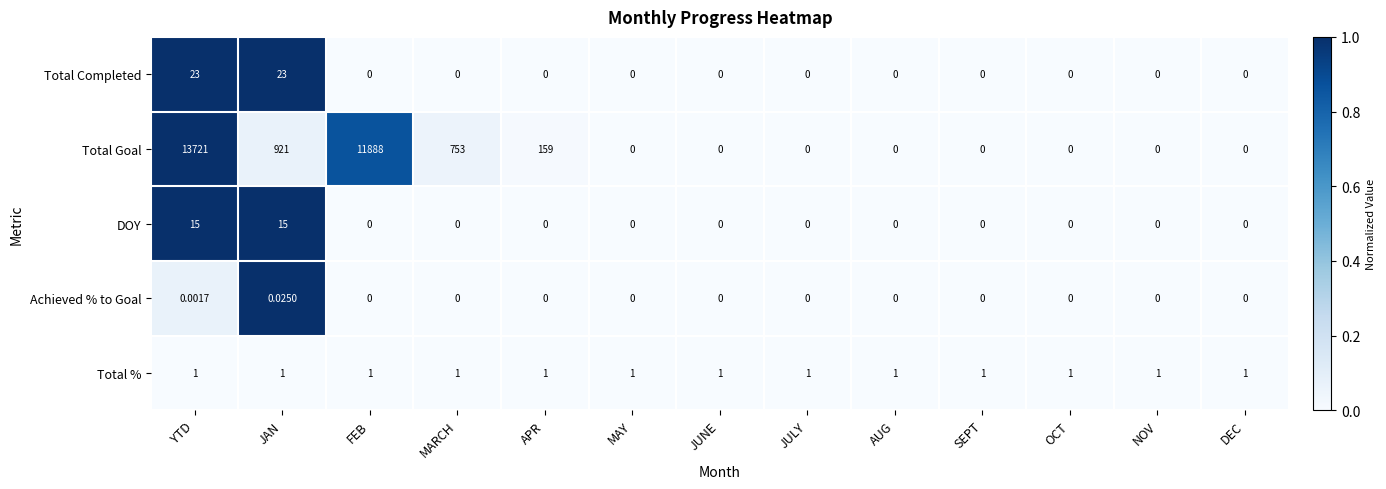

Is the value of DOY at SEPT greater than the value of Total % at OCT?

No